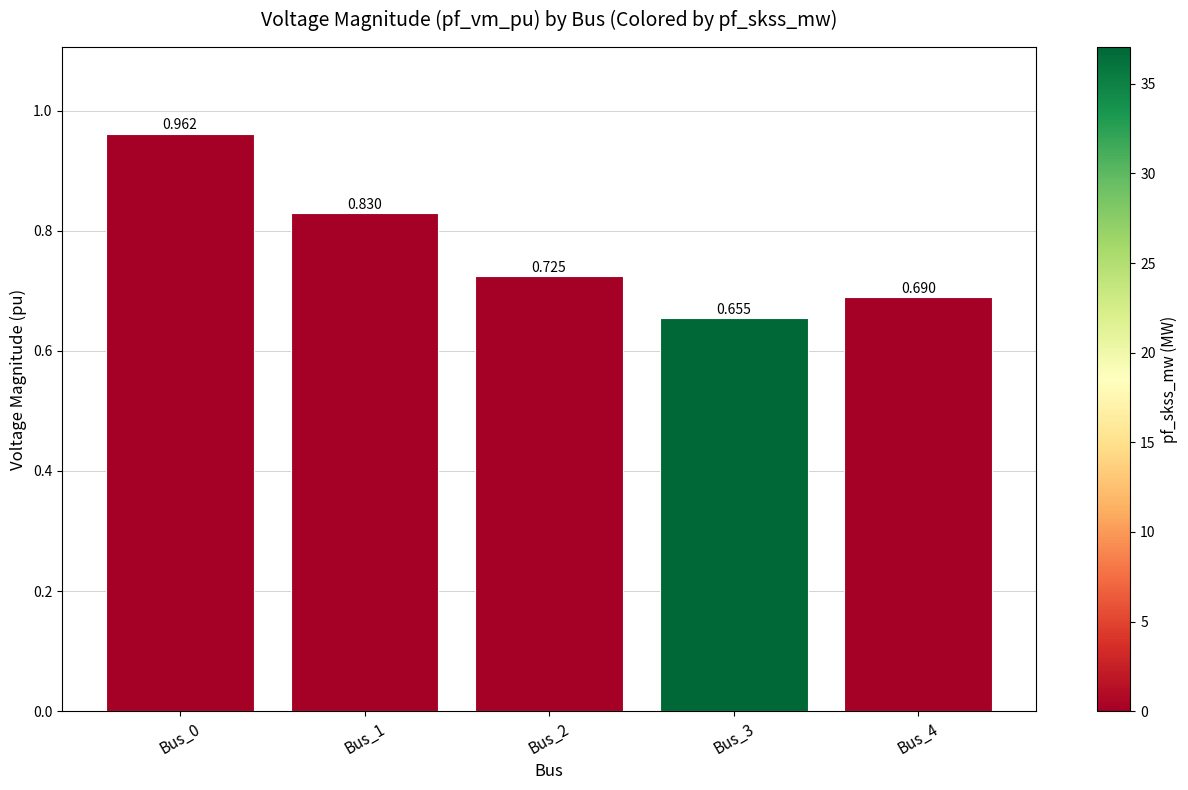

What is the difference between the values at Bus_1 and Bus_0?

0.1